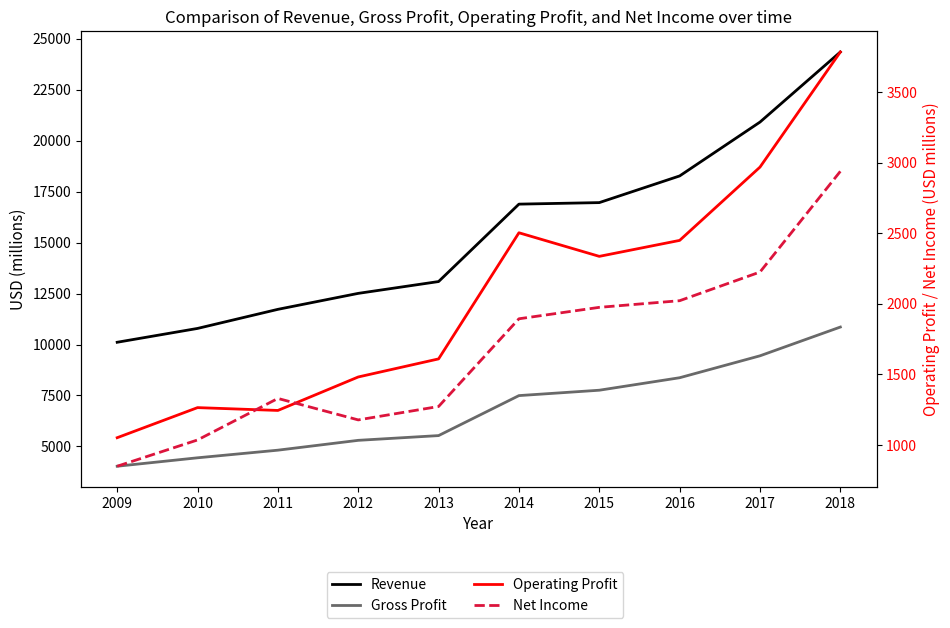

Reading left to right, extract all data points from this chart.

Revenue: 2009=10110	2010=10789	2011=11726	2012=12510	2013=13090	2014=16890	2015=16965	2016=18274	2017=20918	2018=24358
Gross Profit: 2009=4025	2010=4439	2011=4813	2012=5296	2013=5529	2014=7492	2015=7756	2016=8369	2017=9445	2018=10857
Operating Profit: 2009=1052	2010=1265	2011=1245	2012=1482	2013=1610	2014=2503	2015=2336	2016=2449	2017=2968	2018=3783
Net Income: 2009=850	2010=1036	2011=1330	2012=1178	2013=1273	2014=1894	2015=1975	2016=2022	2017=2225	2018=2938